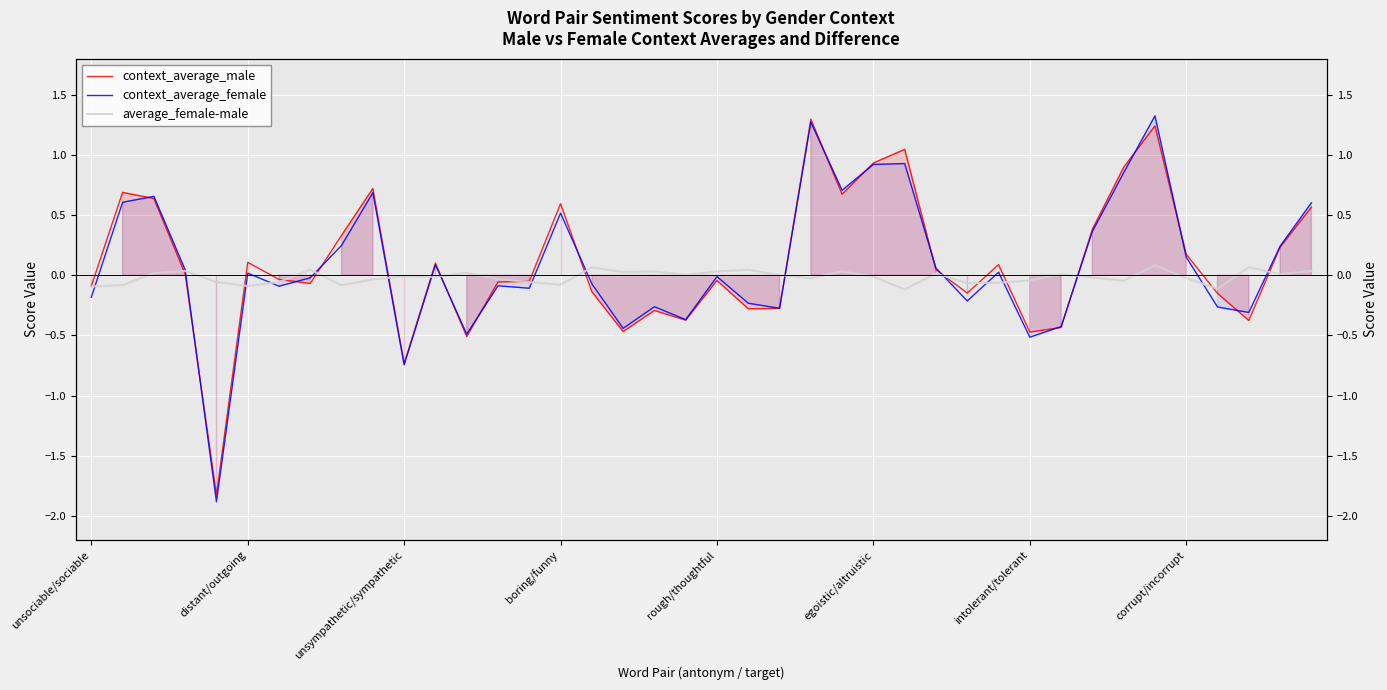

The value of context_average_male at unsympathetic/sympathetic is -1.2. True or false?

False